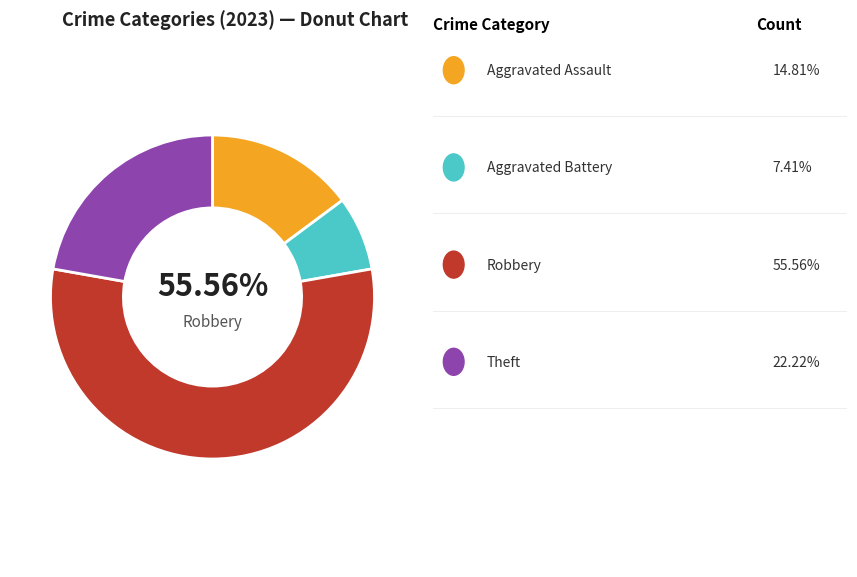

Between Aggravated Assault and Robbery, which is larger?

Robbery